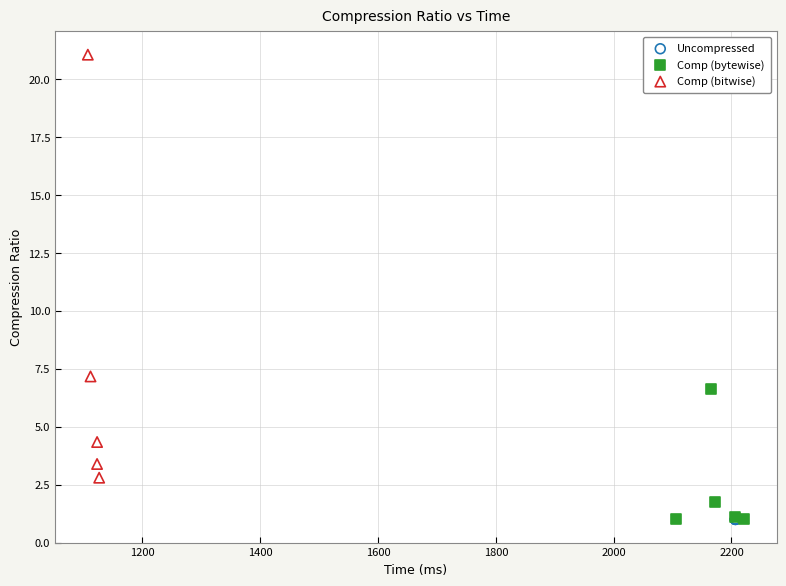

Which series reaches the maximum Y coordinate?

Comp (bitwise)